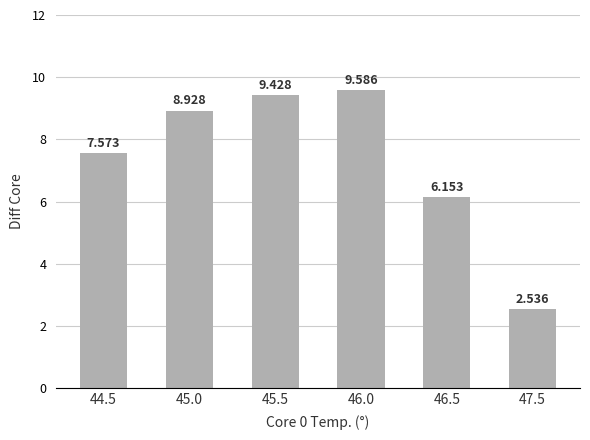

What is the greatest value displayed?

9.6